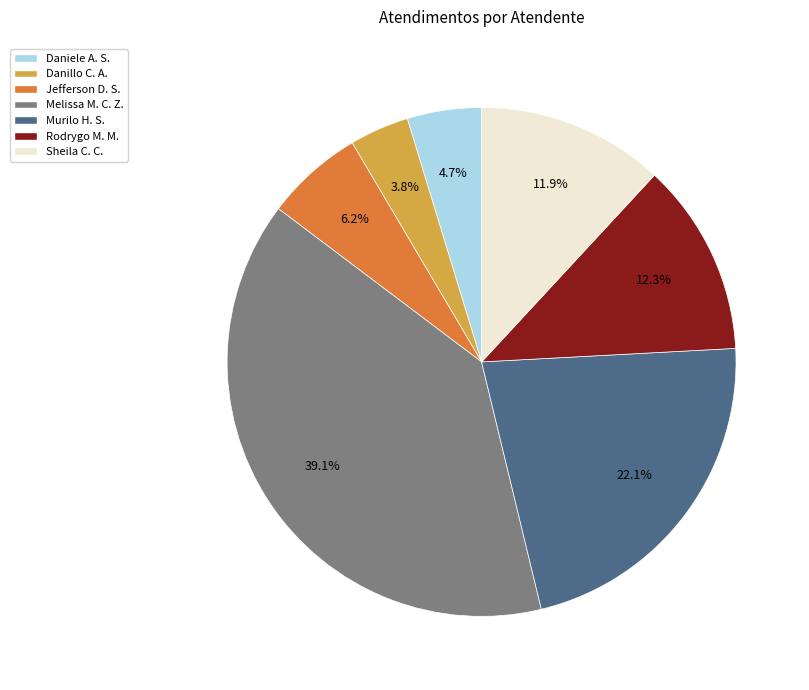

Combined, do Rodrygo M. M. and Jefferson D. S. account for over 50%?

No